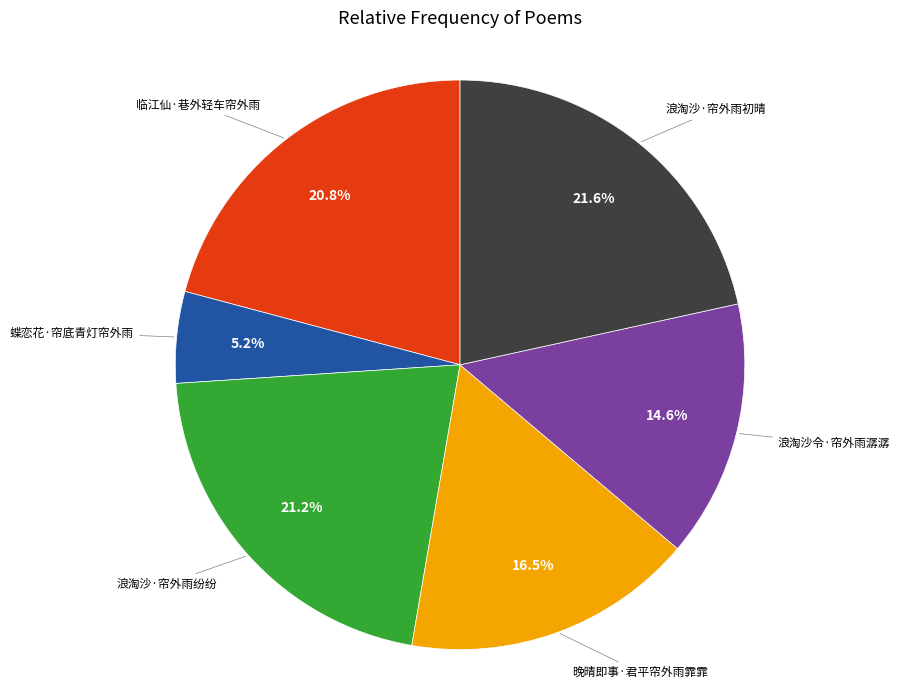

To the nearest percent, what is the difference between the largest and smallest slice percentages?

16%